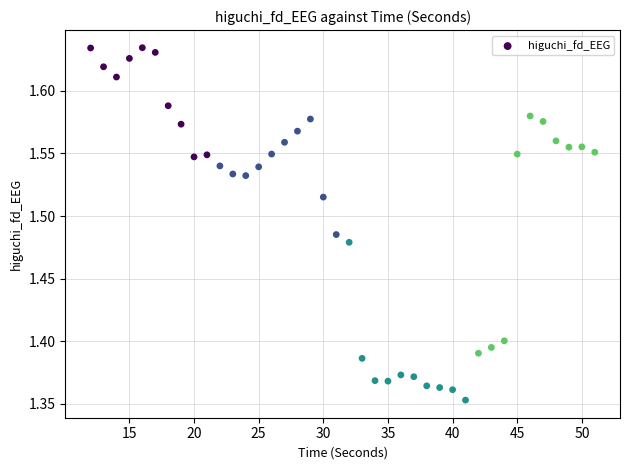

What is the range of Y values (max minus min)?

0.3